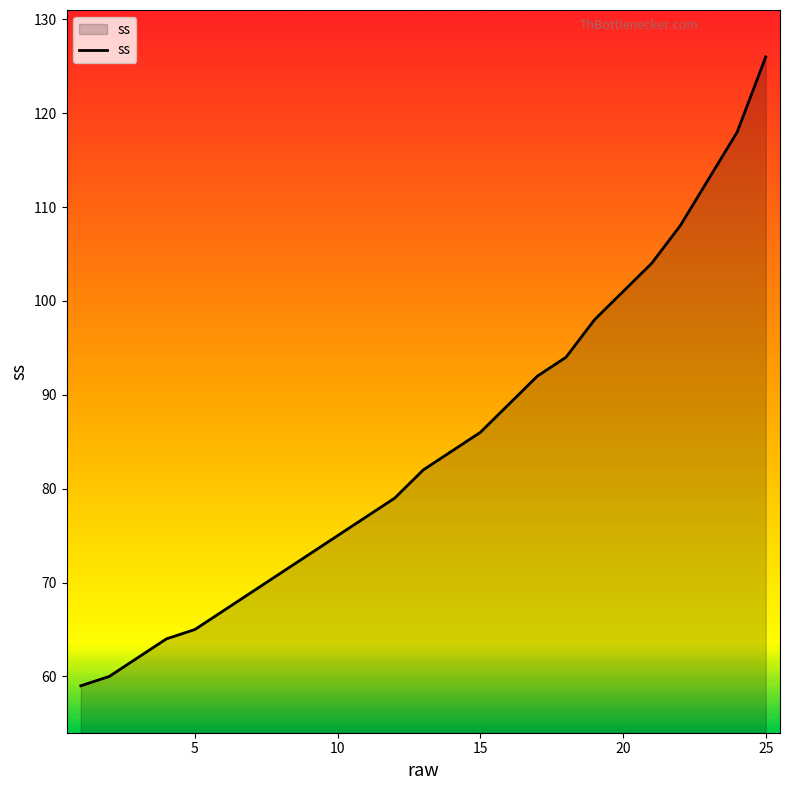

True or false: there are more than 2 points higher than both neighbors.

False